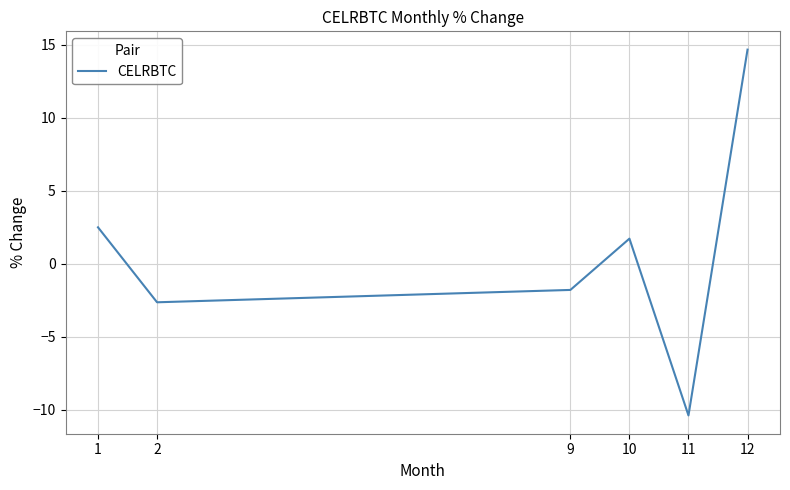

True or false: the data has more than 2 interior local peaks.

False